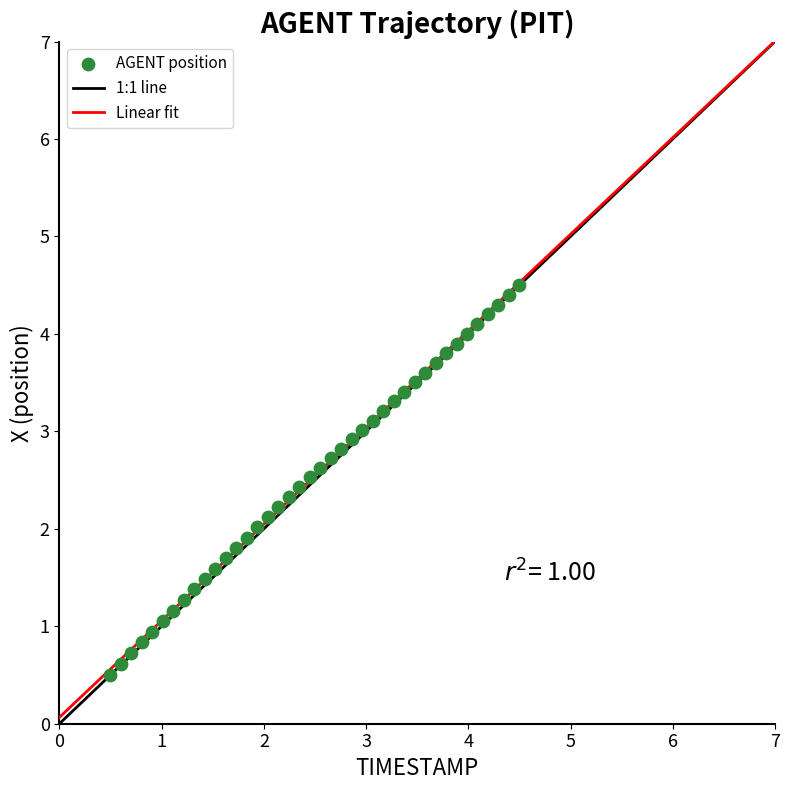

What is the range of X values (max minus min)?

4.0